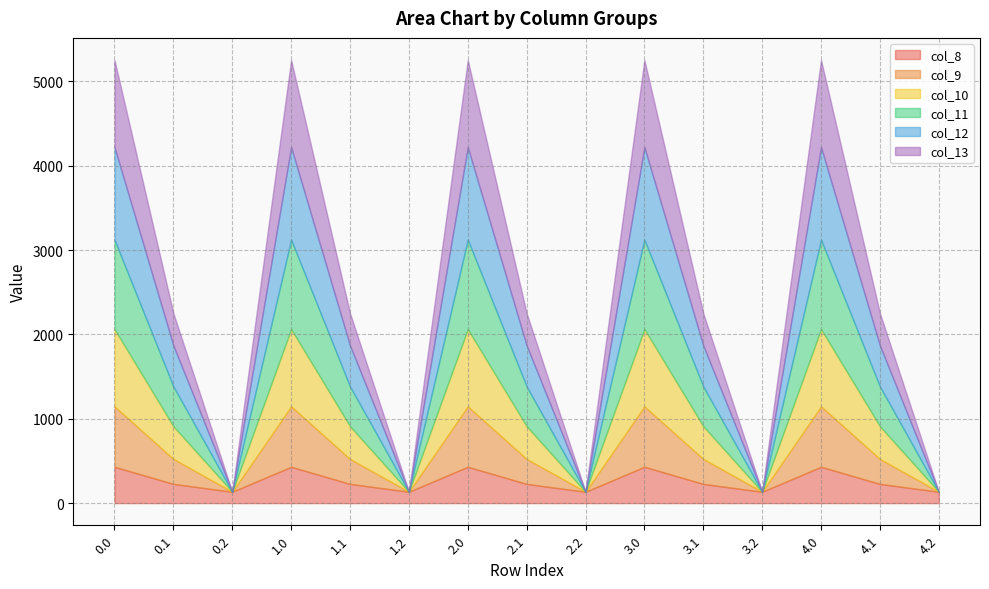

How many series are shown in this chart?

6